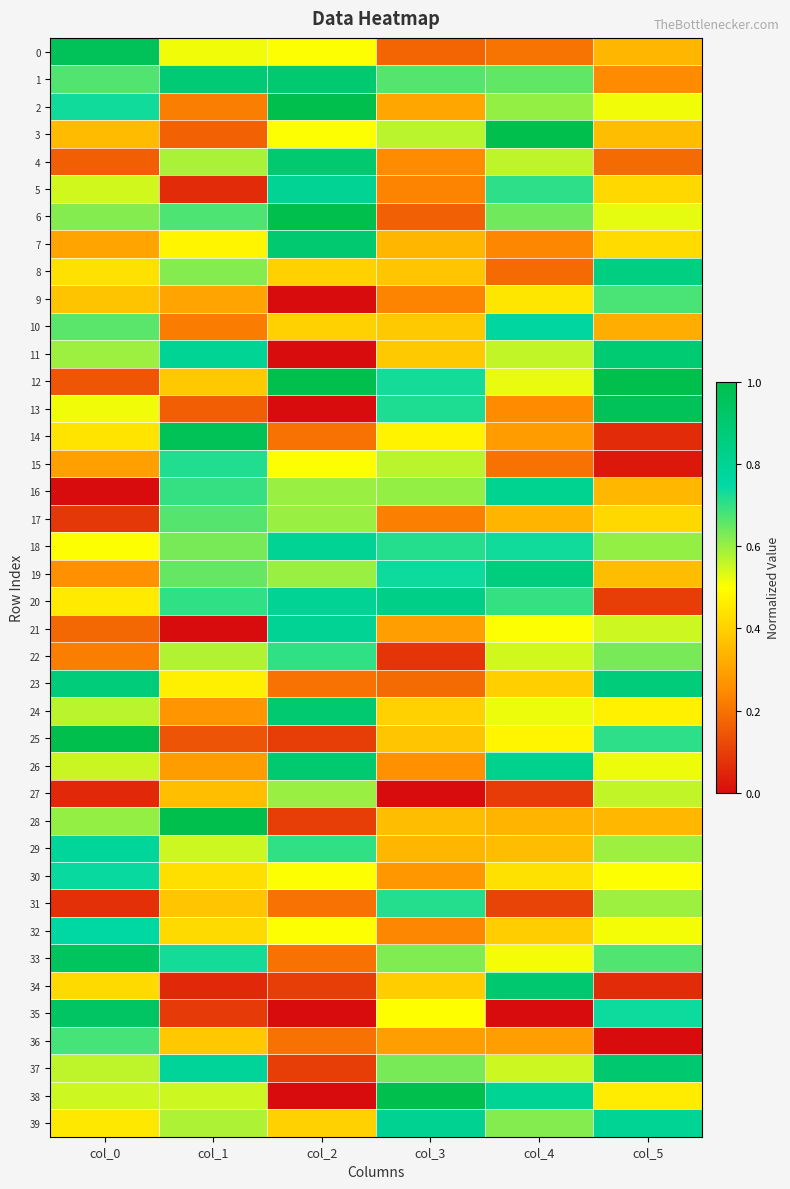

Reading left to right, what are all the values shown in this chart?

0: col_0=1.0	col_1=0.5	col_2=0.5	col_3=0.2	col_4=0.2	col_5=0.3
1: col_0=0.7	col_1=0.9	col_2=0.9	col_3=0.7	col_4=0.7	col_5=0.3
2: col_0=0.7	col_1=0.2	col_2=1.0	col_3=0.3	col_4=0.6	col_5=0.5
3: col_0=0.4	col_1=0.2	col_2=0.5	col_3=0.6	col_4=1.0	col_5=0.4
4: col_0=0.2	col_1=0.6	col_2=0.9	col_3=0.3	col_4=0.6	col_5=0.2
5: col_0=0.5	col_1=0.1	col_2=0.8	col_3=0.2	col_4=0.7	col_5=0.4
6: col_0=0.6	col_1=0.7	col_2=1.0	col_3=0.2	col_4=0.6	col_5=0.5
7: col_0=0.3	col_1=0.5	col_2=0.9	col_3=0.3	col_4=0.2	col_5=0.4
8: col_0=0.4	col_1=0.6	col_2=0.4	col_3=0.4	col_4=0.2	col_5=0.9
9: col_0=0.4	col_1=0.3	col_2=0.0	col_3=0.2	col_4=0.4	col_5=0.7
10: col_0=0.7	col_1=0.2	col_2=0.4	col_3=0.4	col_4=0.8	col_5=0.3
11: col_0=0.6	col_1=0.8	col_2=0.0	col_3=0.4	col_4=0.6	col_5=0.9
12: col_0=0.1	col_1=0.4	col_2=1.0	col_3=0.7	col_4=0.5	col_5=1.0
13: col_0=0.5	col_1=0.2	col_2=0.0	col_3=0.7	col_4=0.3	col_5=1.0
14: col_0=0.4	col_1=1.0	col_2=0.2	col_3=0.5	col_4=0.3	col_5=0.1
15: col_0=0.3	col_1=0.7	col_2=0.5	col_3=0.6	col_4=0.2	col_5=0.0
16: col_0=0.0	col_1=0.7	col_2=0.6	col_3=0.6	col_4=0.8	col_5=0.3
17: col_0=0.1	col_1=0.7	col_2=0.6	col_3=0.2	col_4=0.3	col_5=0.4
18: col_0=0.5	col_1=0.6	col_2=0.8	col_3=0.7	col_4=0.7	col_5=0.6
19: col_0=0.3	col_1=0.7	col_2=0.6	col_3=0.7	col_4=0.9	col_5=0.4
20: col_0=0.5	col_1=0.7	col_2=0.8	col_3=0.8	col_4=0.7	col_5=0.1
21: col_0=0.2	col_1=0.0	col_2=0.8	col_3=0.3	col_4=0.5	col_5=0.5
22: col_0=0.2	col_1=0.6	col_2=0.7	col_3=0.1	col_4=0.5	col_5=0.6
23: col_0=0.9	col_1=0.5	col_2=0.2	col_3=0.2	col_4=0.4	col_5=0.9
24: col_0=0.6	col_1=0.3	col_2=0.9	col_3=0.4	col_4=0.5	col_5=0.5
25: col_0=1.0	col_1=0.1	col_2=0.1	col_3=0.4	col_4=0.5	col_5=0.7
26: col_0=0.6	col_1=0.3	col_2=0.9	col_3=0.3	col_4=0.8	col_5=0.5
27: col_0=0.1	col_1=0.4	col_2=0.6	col_3=0.0	col_4=0.1	col_5=0.6
28: col_0=0.6	col_1=1.0	col_2=0.1	col_3=0.4	col_4=0.3	col_5=0.3
29: col_0=0.8	col_1=0.5	col_2=0.7	col_3=0.3	col_4=0.4	col_5=0.6
30: col_0=0.7	col_1=0.4	col_2=0.5	col_3=0.3	col_4=0.4	col_5=0.5
31: col_0=0.1	col_1=0.4	col_2=0.2	col_3=0.7	col_4=0.1	col_5=0.6
32: col_0=0.8	col_1=0.4	col_2=0.5	col_3=0.2	col_4=0.4	col_5=0.5
33: col_0=0.9	col_1=0.7	col_2=0.2	col_3=0.6	col_4=0.5	col_5=0.7
34: col_0=0.4	col_1=0.1	col_2=0.1	col_3=0.4	col_4=0.9	col_5=0.1
35: col_0=0.9	col_1=0.1	col_2=0.0	col_3=0.5	col_4=0.0	col_5=0.7
36: col_0=0.7	col_1=0.4	col_2=0.2	col_3=0.3	col_4=0.3	col_5=0.0
37: col_0=0.6	col_1=0.8	col_2=0.1	col_3=0.6	col_4=0.5	col_5=0.9
38: col_0=0.5	col_1=0.5	col_2=0.0	col_3=1.0	col_4=0.8	col_5=0.5
39: col_0=0.5	col_1=0.6	col_2=0.4	col_3=0.8	col_4=0.6	col_5=0.8